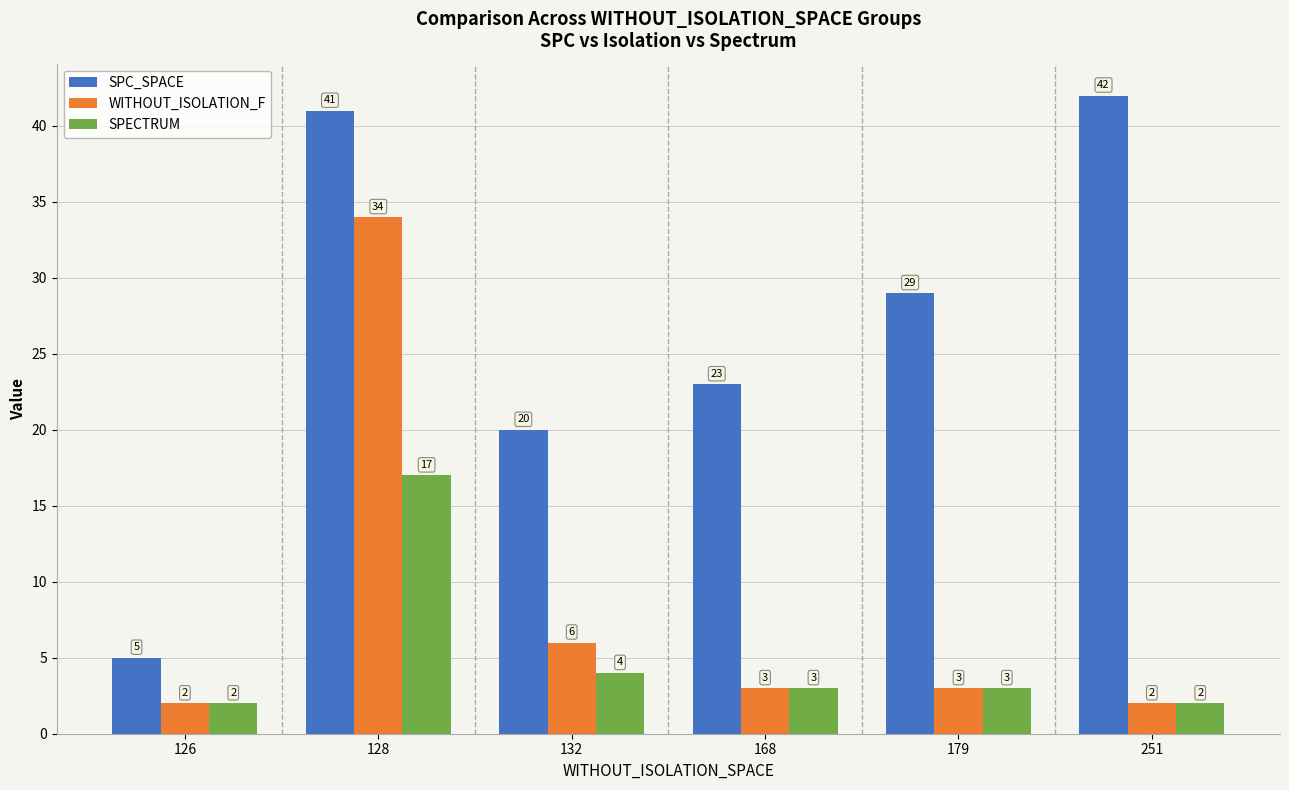

What is the average value of the SPC_SPACE series?

27